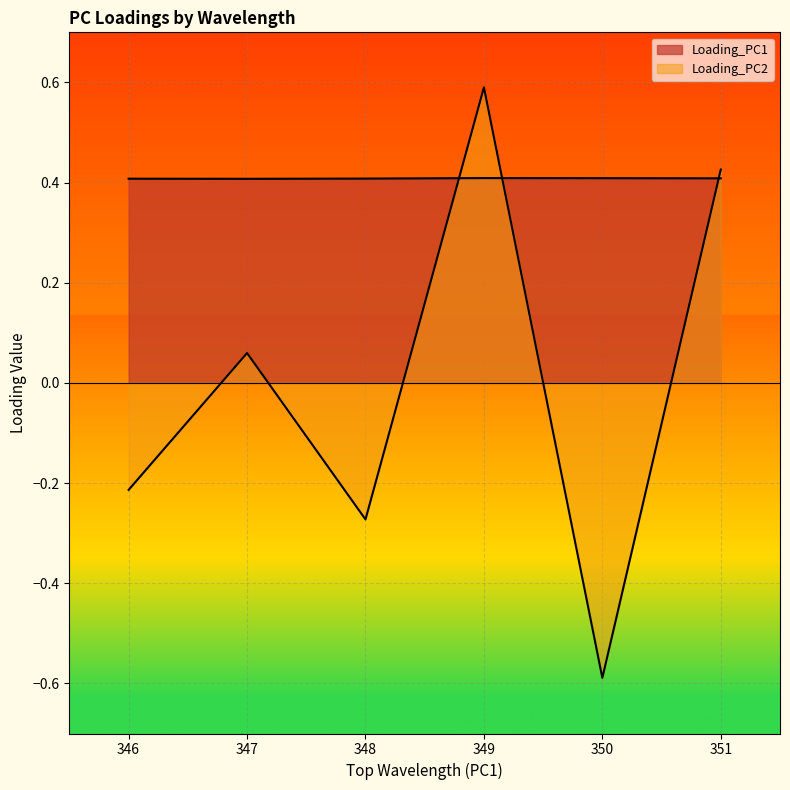

At how many categories does at least one series exceed 0?

6